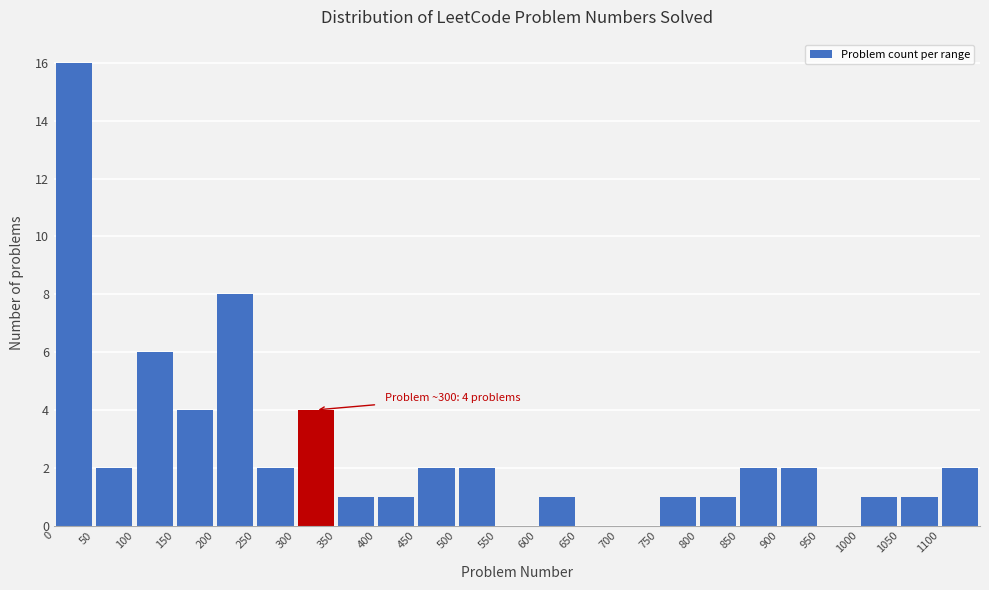

Which range on the x-axis has the tallest bar?

0 to 50